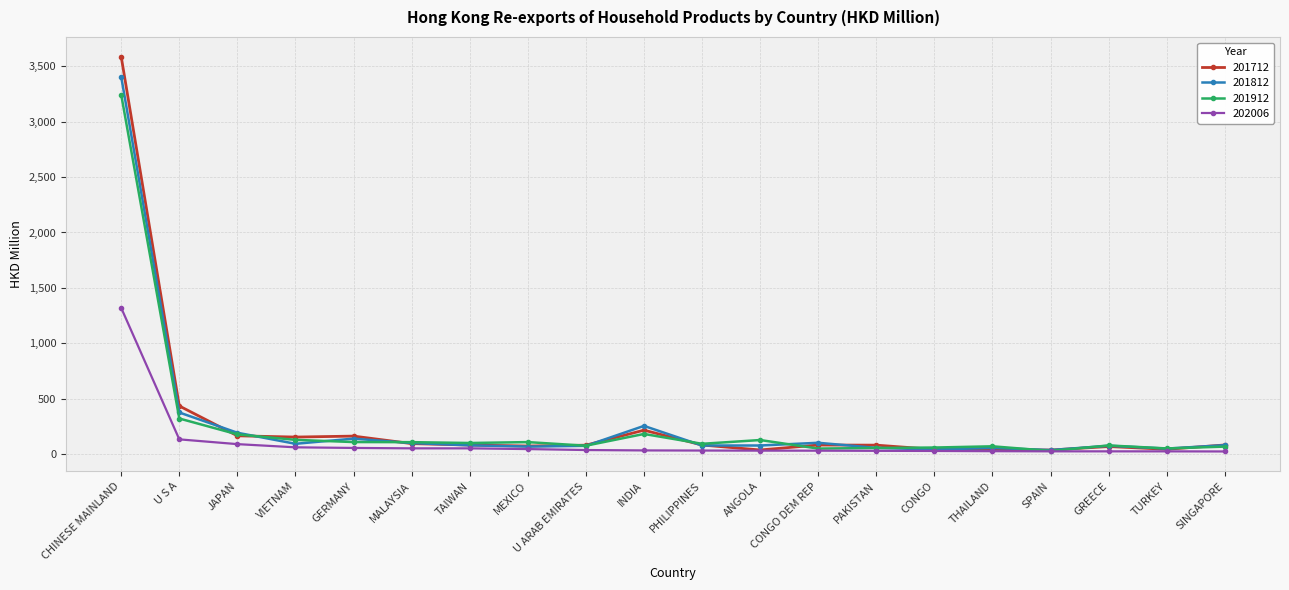

What is the value of the 202006 point at the 15th from the left?

27.6